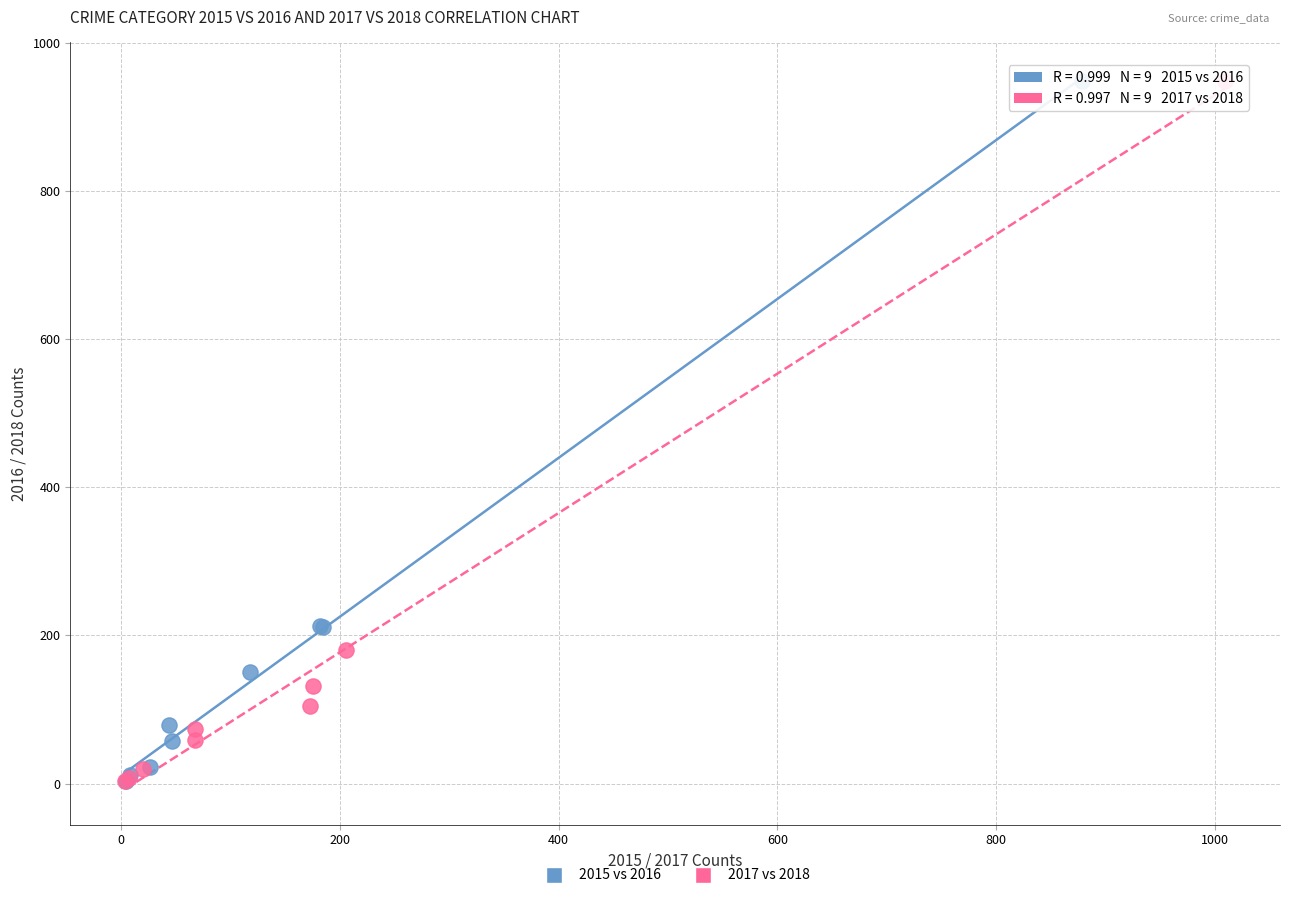

What are all the series names shown in the legend?

2015 vs 2016, 2017 vs 2018